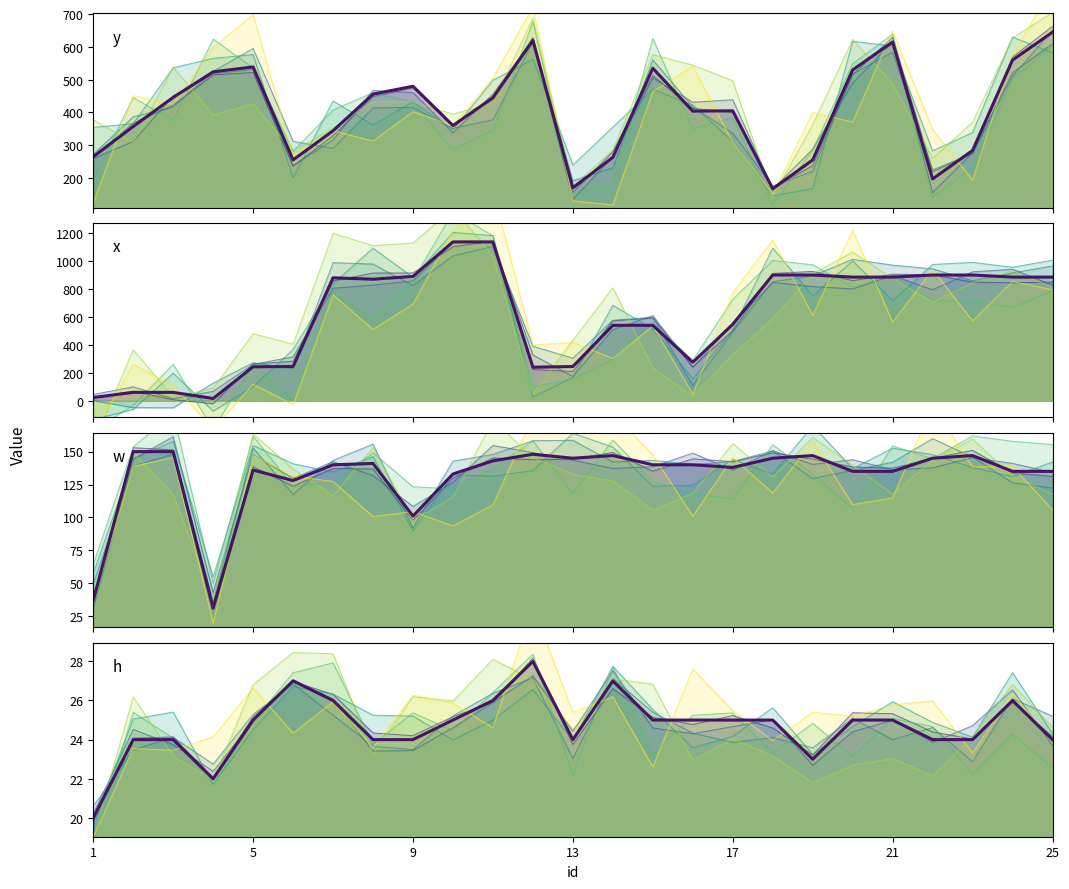

What is the difference between the maximum and minimum values in the w (mean) series?

119